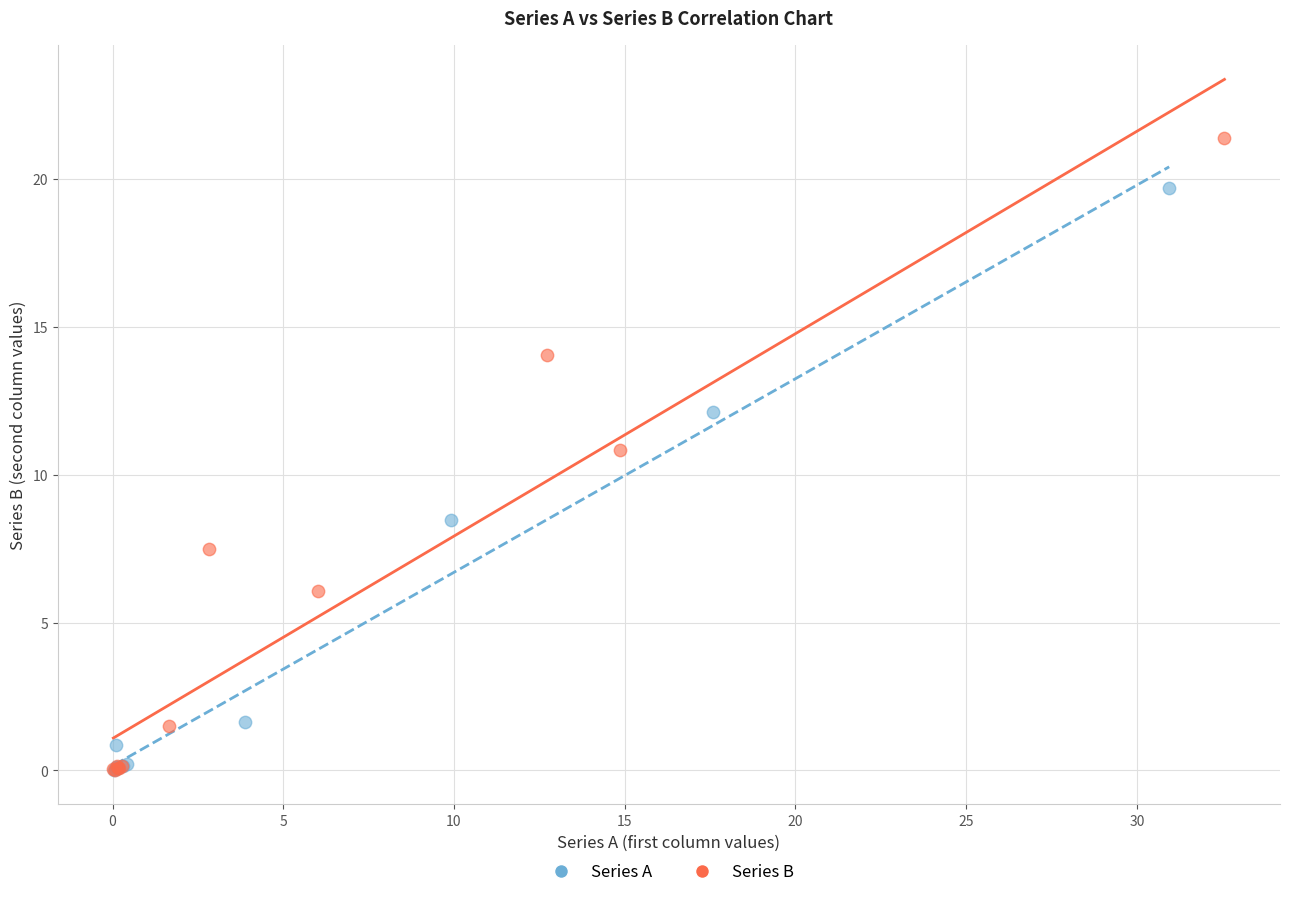

Which series reaches the maximum Y coordinate?

Series B